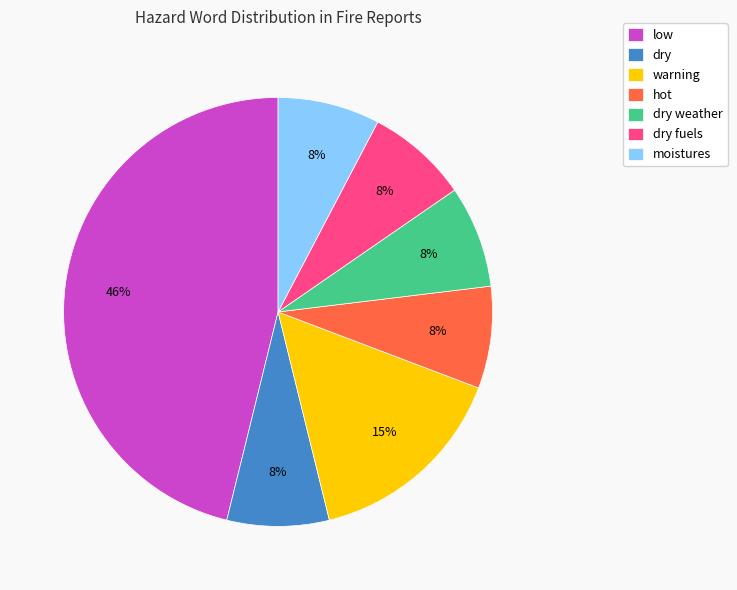

Which category has the biggest portion of the pie?

low